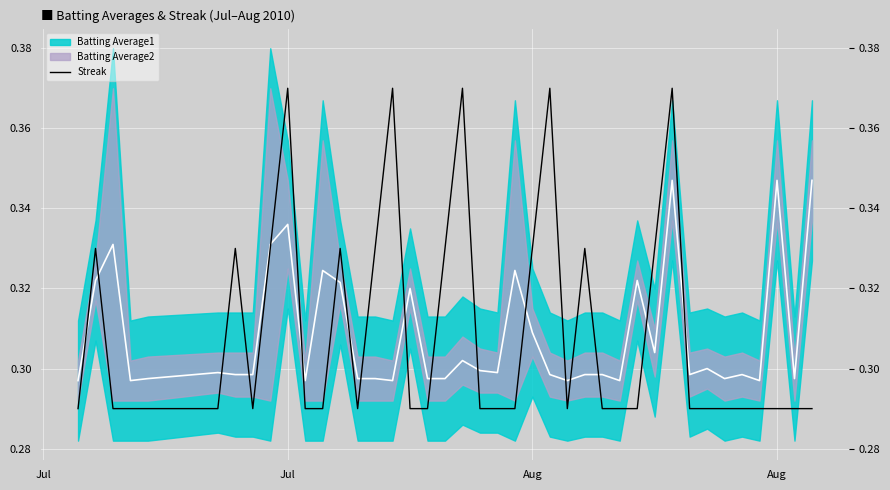

How many lines are shown in the chart?

1